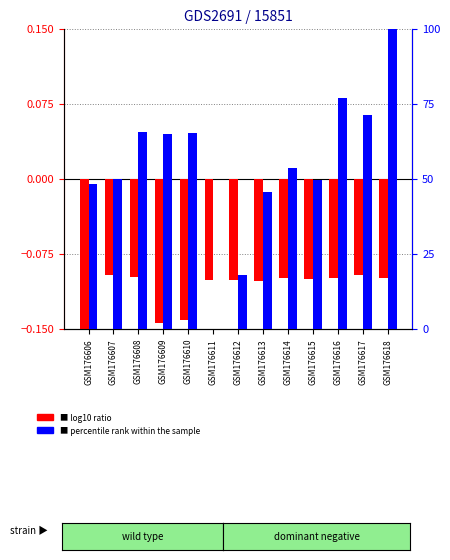

Are the bars horizontal?

No